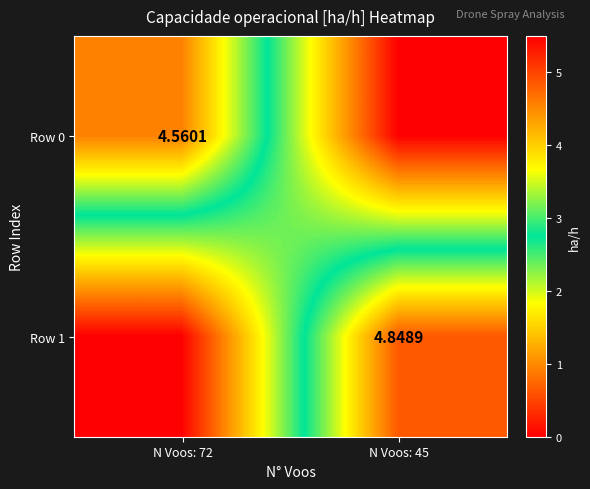

Is the value of Row 1 at N Voos: 45 greater than the value of Row 0 at N Voos: 72?

Yes